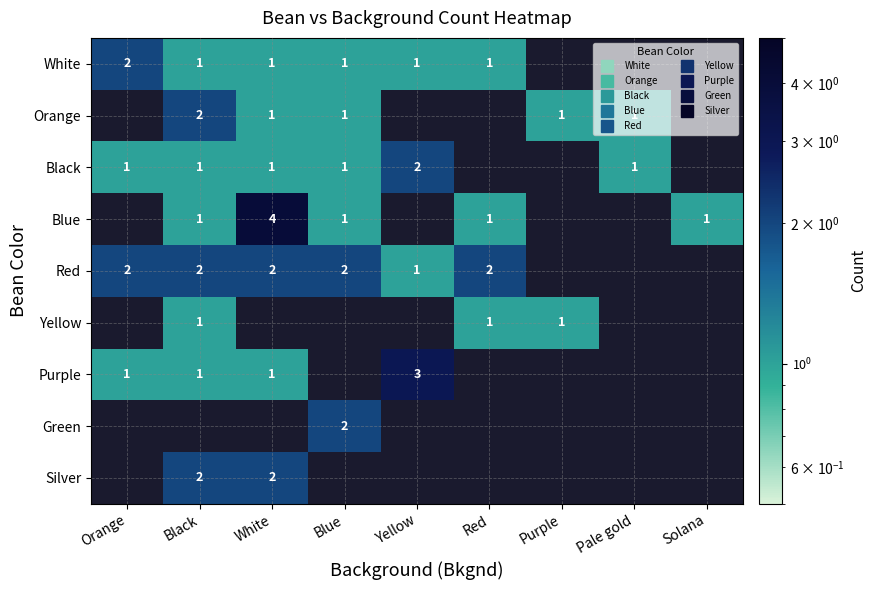

Between Yellow and Orange, which is larger?

Orange